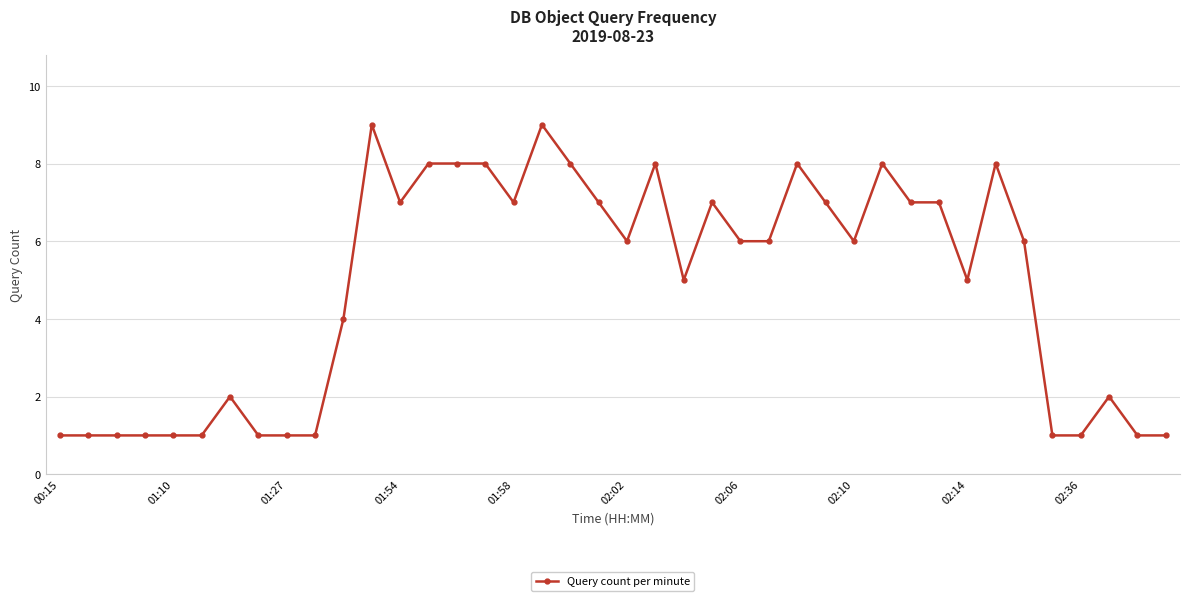

Does the chart have visible grid lines?

Yes